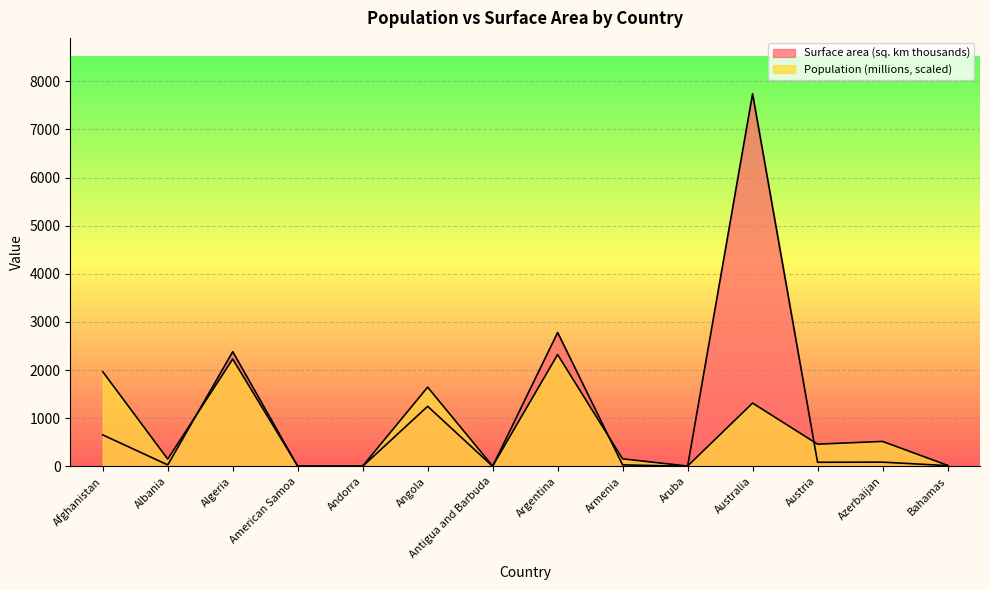

Is it true that Population (millions) equals 31.9 at Bahamas?

False